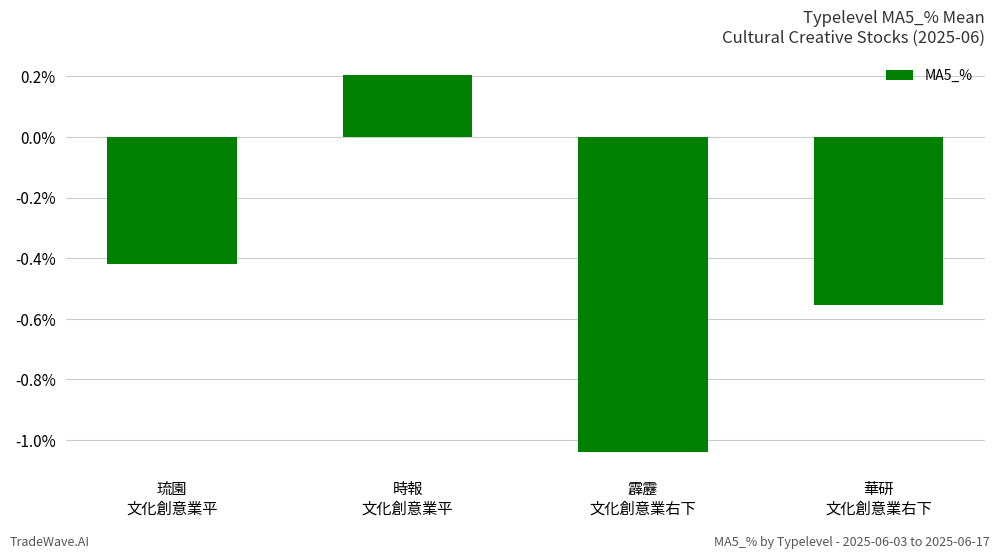

How many negative values are there?

3